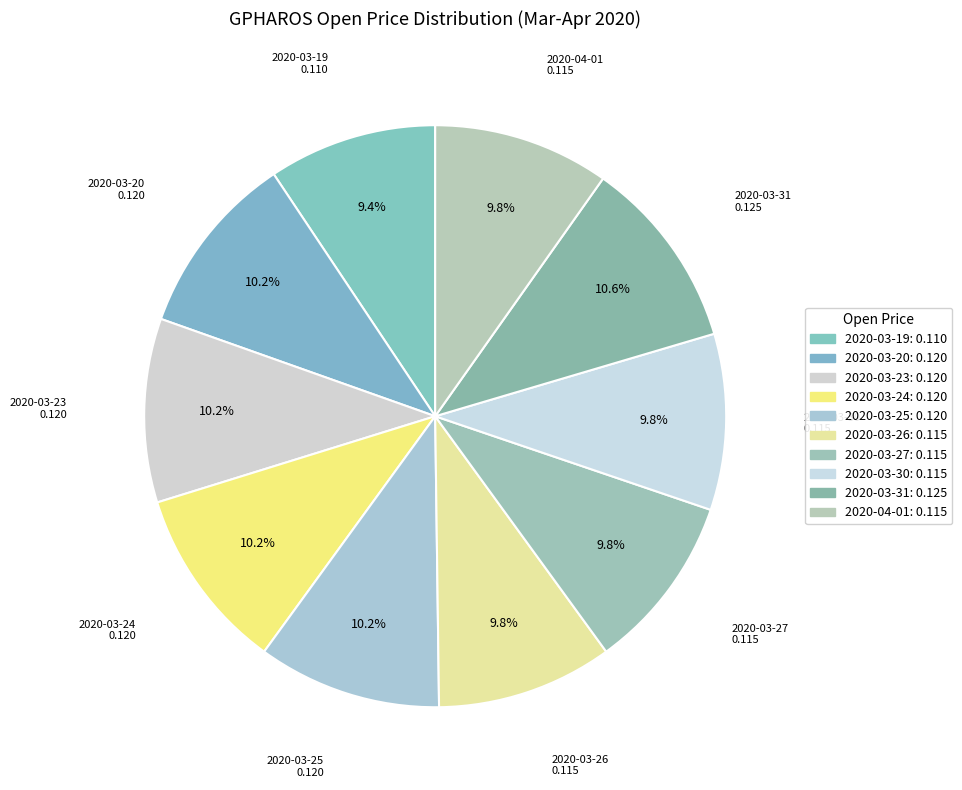

To the nearest percent, what portion does 2020-03-25 represent?

10%